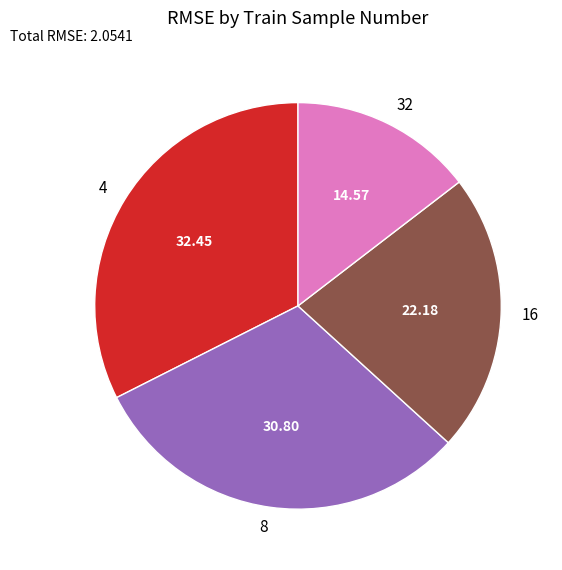

Does 4 represent more than half of the total?

No